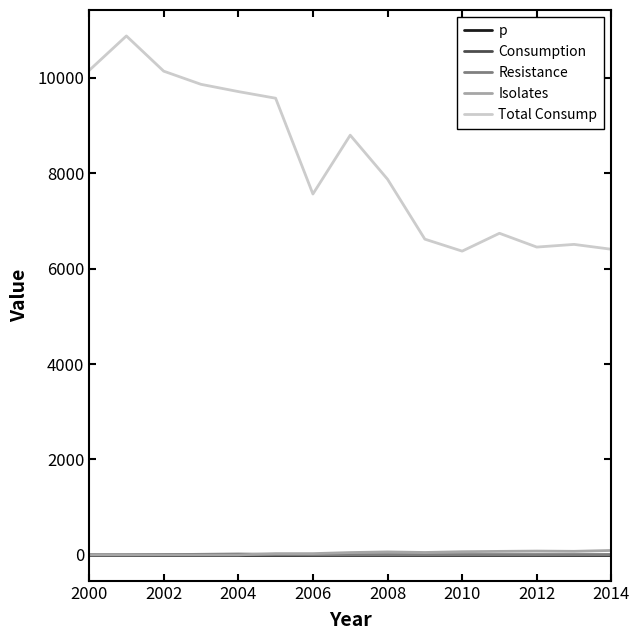

Which series has the largest total across all categories?

Total Consump